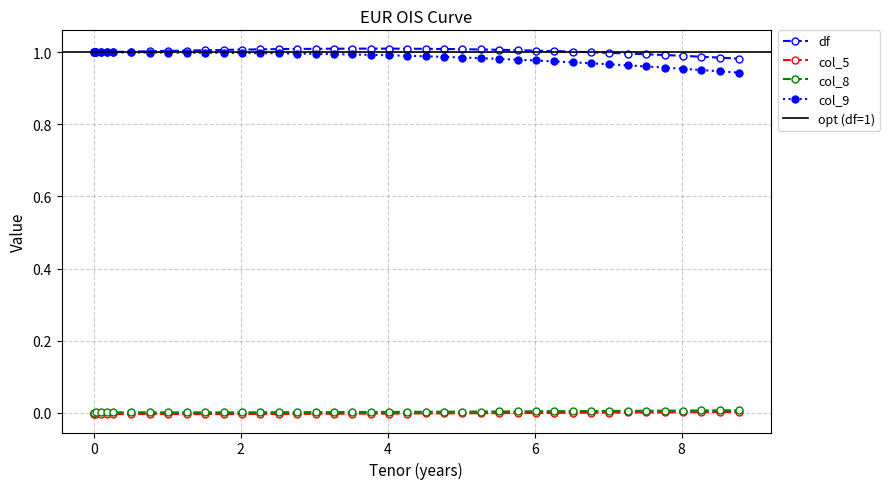

How many lines are shown in the chart?

4